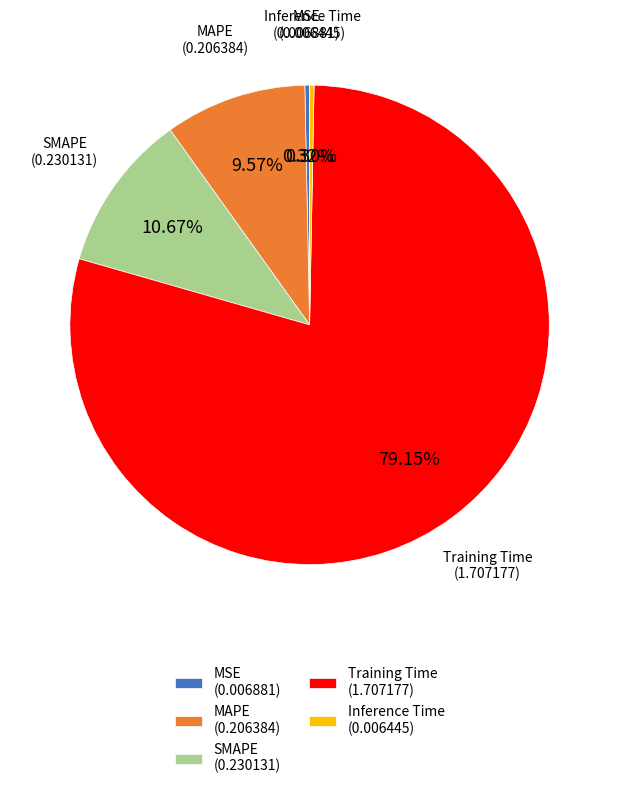

How many slices are in this pie chart?

5